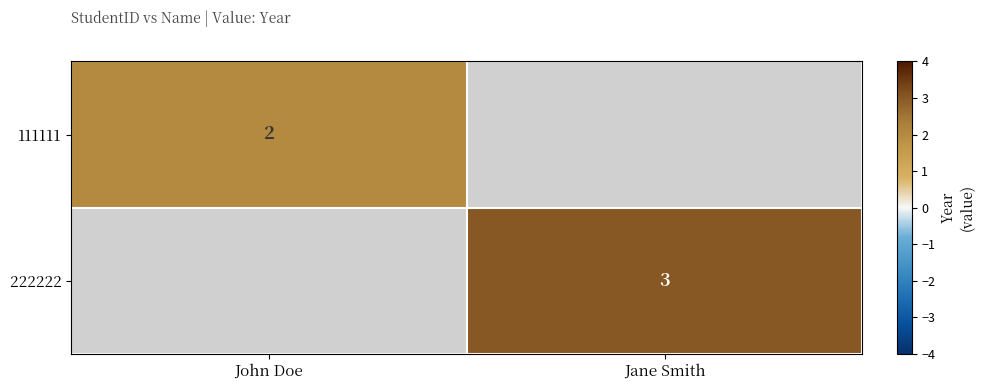

Is it true that 222222 equals 3 at Jane Smith?

True